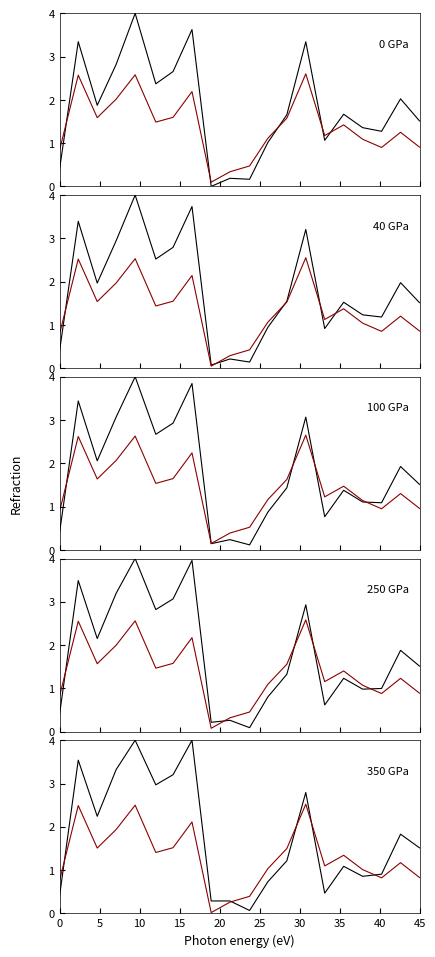

What is the average value of the col_1_group0 series?

1.8